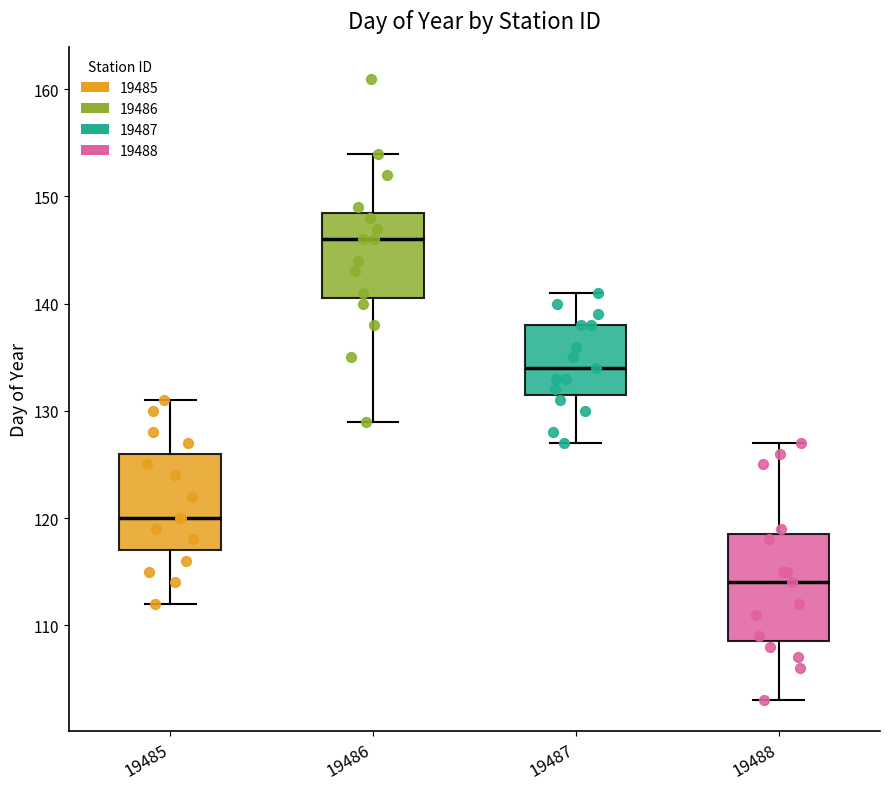

Which box has the highest median line?

19486